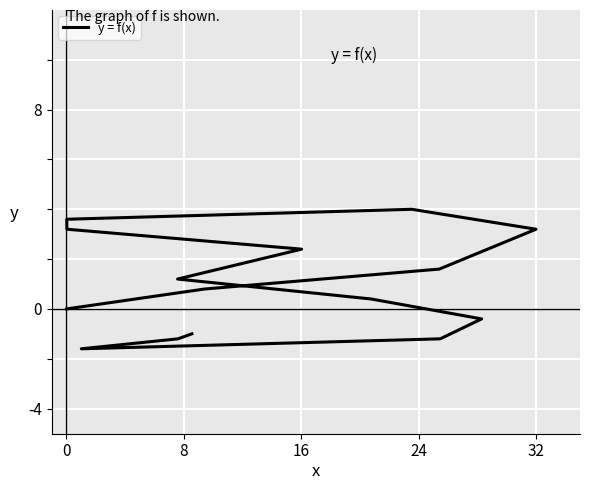

How many interior local valleys (lower than both neighbors) does the data have?

1